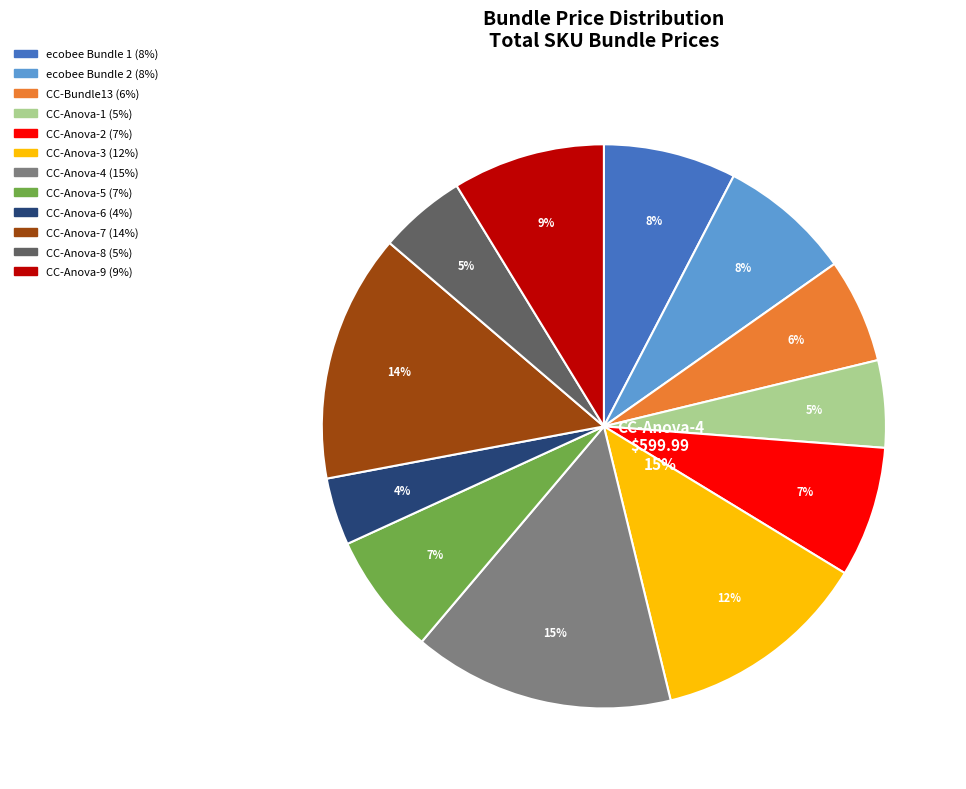

To the nearest percent, what is the combined percentage of ecobee Bundle 2 and CC-Anova-5?

15%